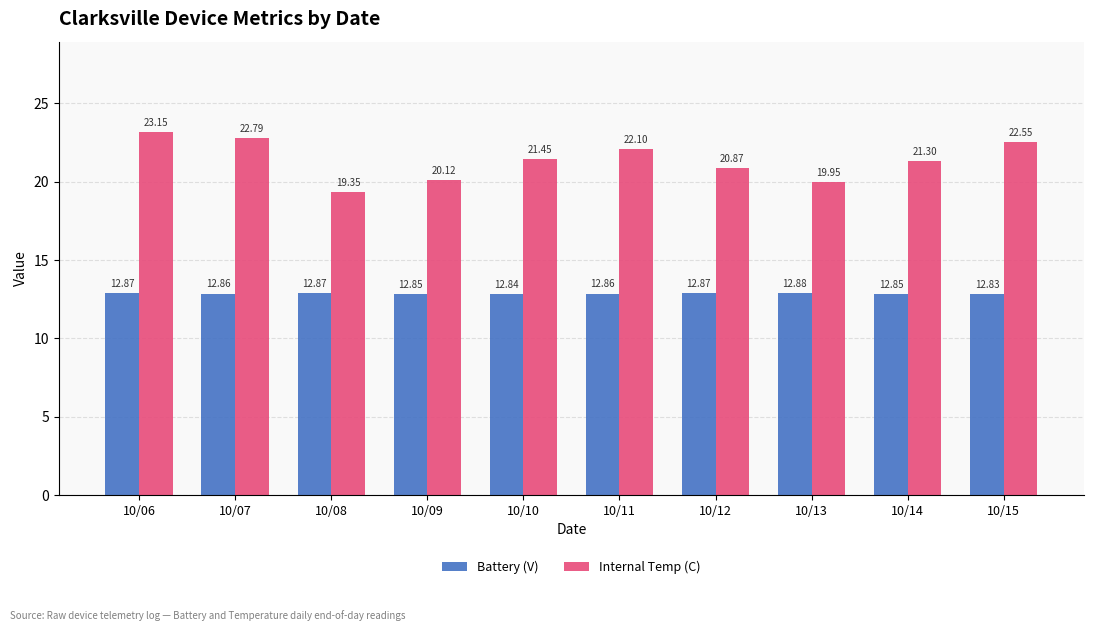

Which category has the highest value across all series?

10/06